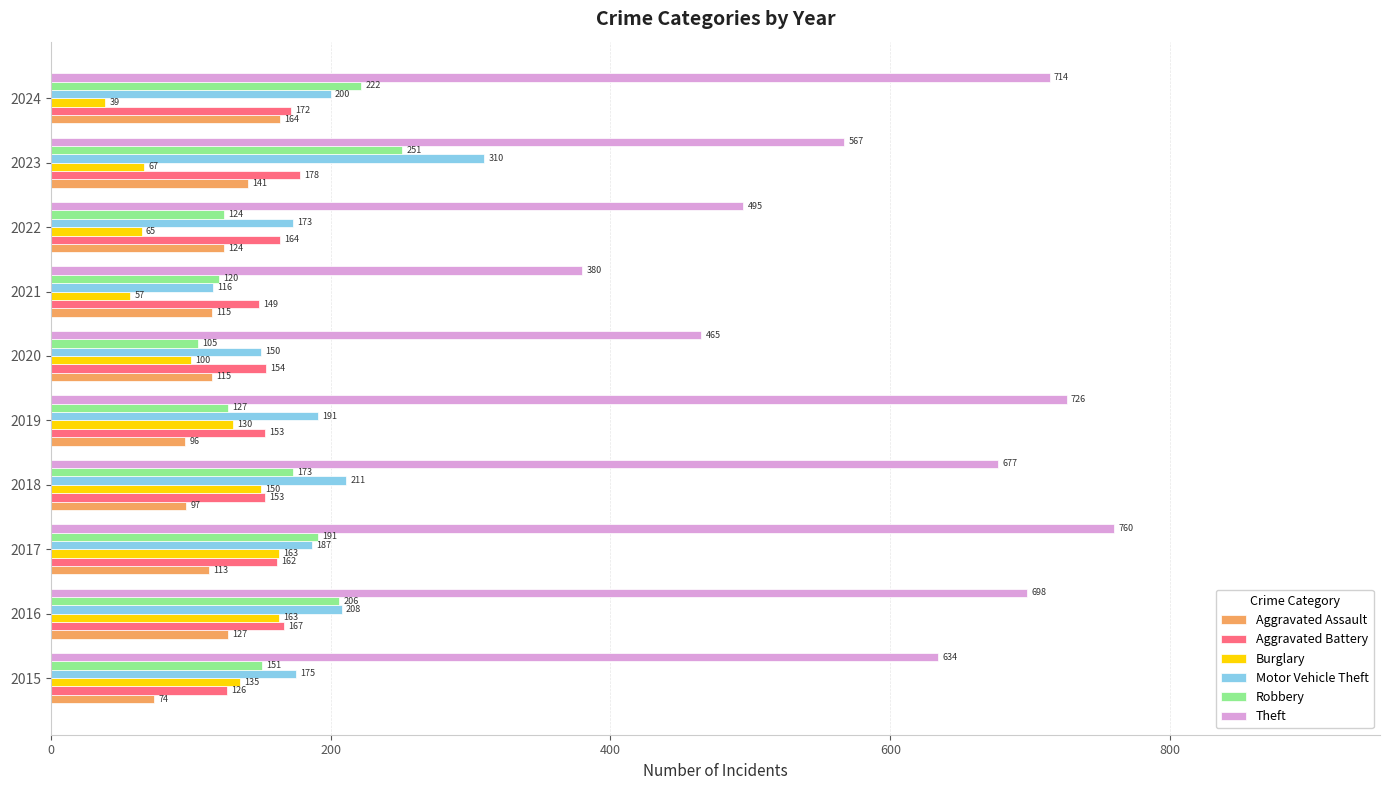

At how many categories does at least one series exceed 64?

10